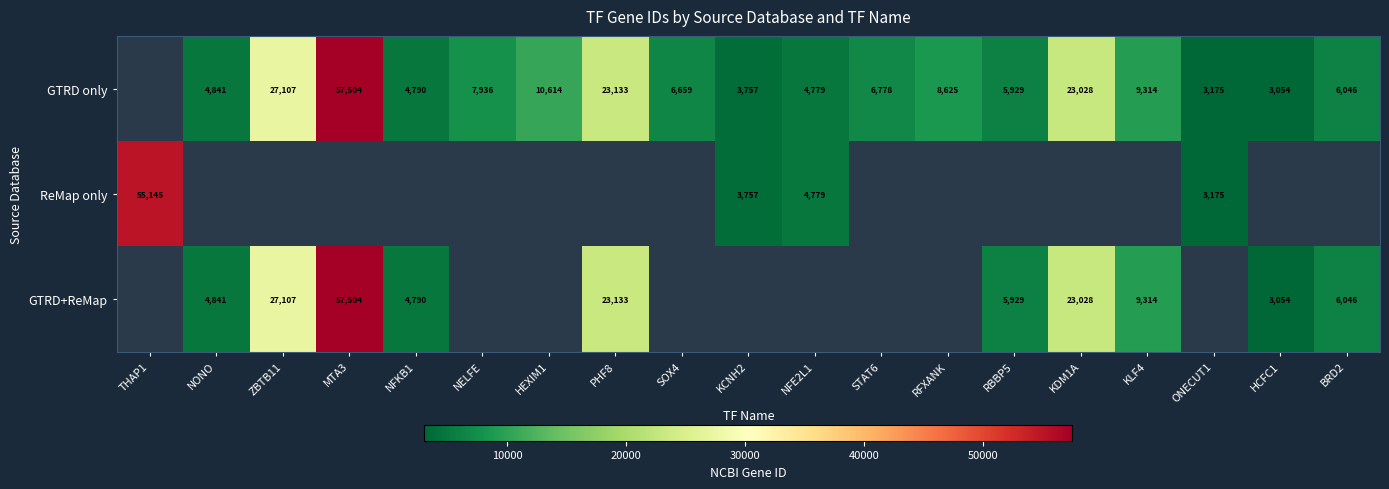

What is the sum of the ReMap only values at NFE2L1 and THAP1?

59924